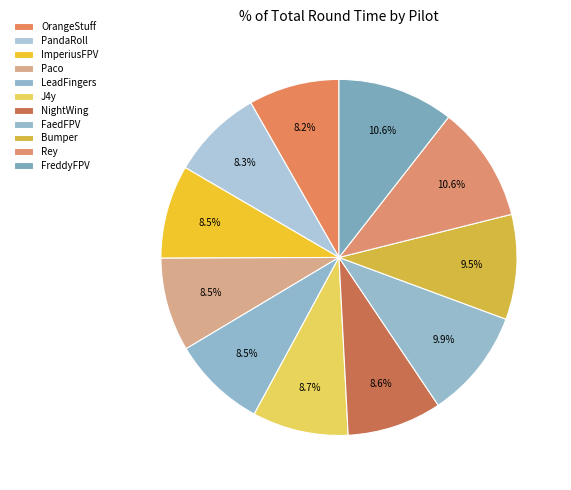

Which slice is the largest?

FreddyFPV